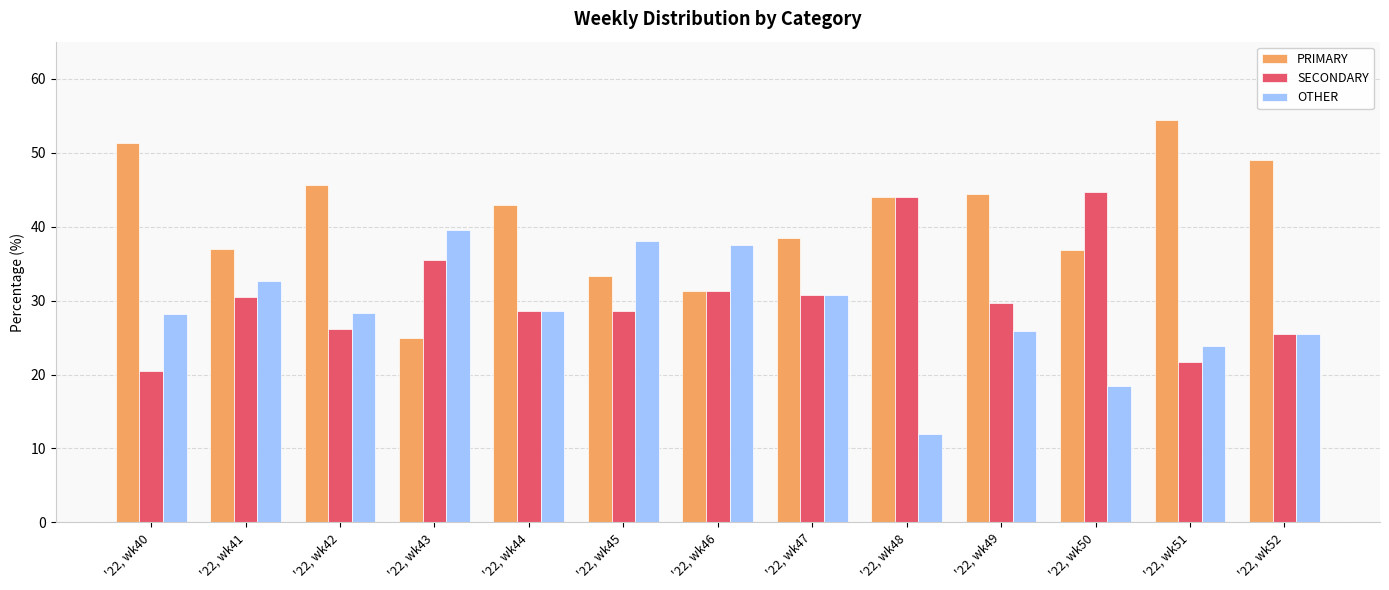

What is the difference between the highest and lowest values at '22, wk45?

9.5